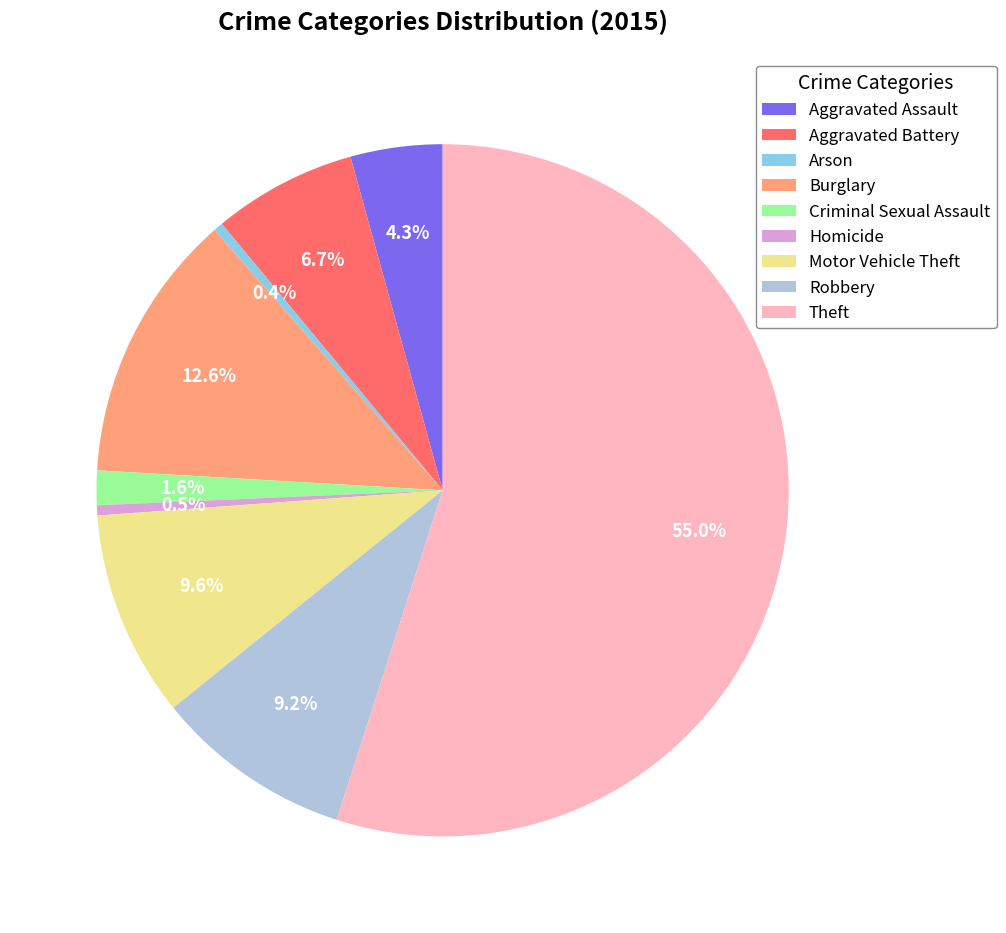

How many slices are in this pie chart?

9